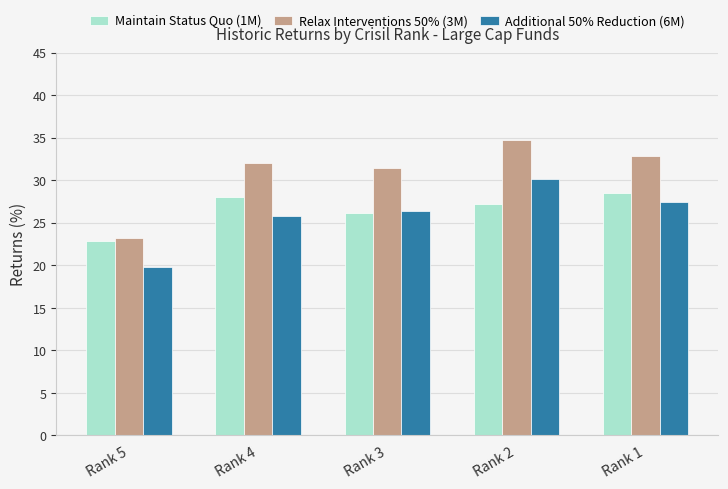

How many distinct data groups are displayed?

3